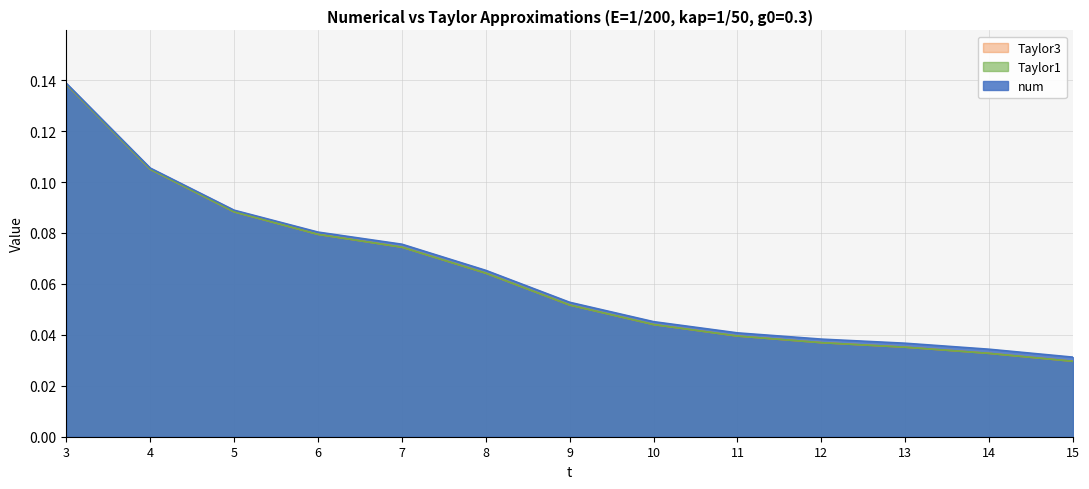

At which label is Taylor1 closest to 0?

15